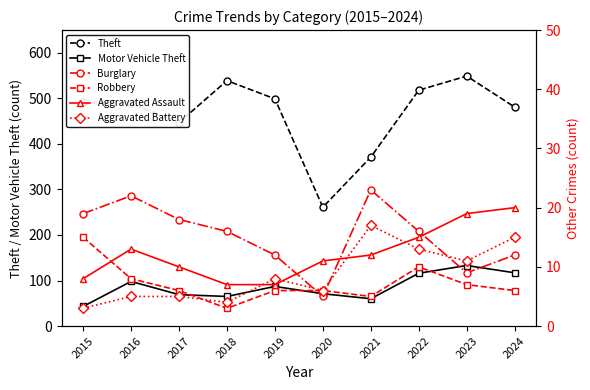

Does the chart have visible grid lines?

No